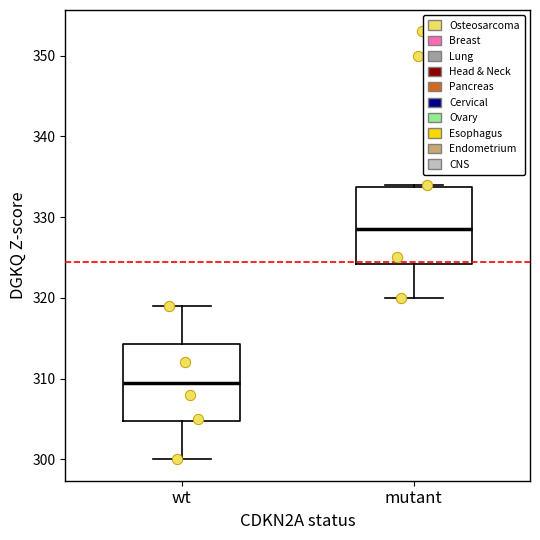

Which box has the highest median line?

mutant